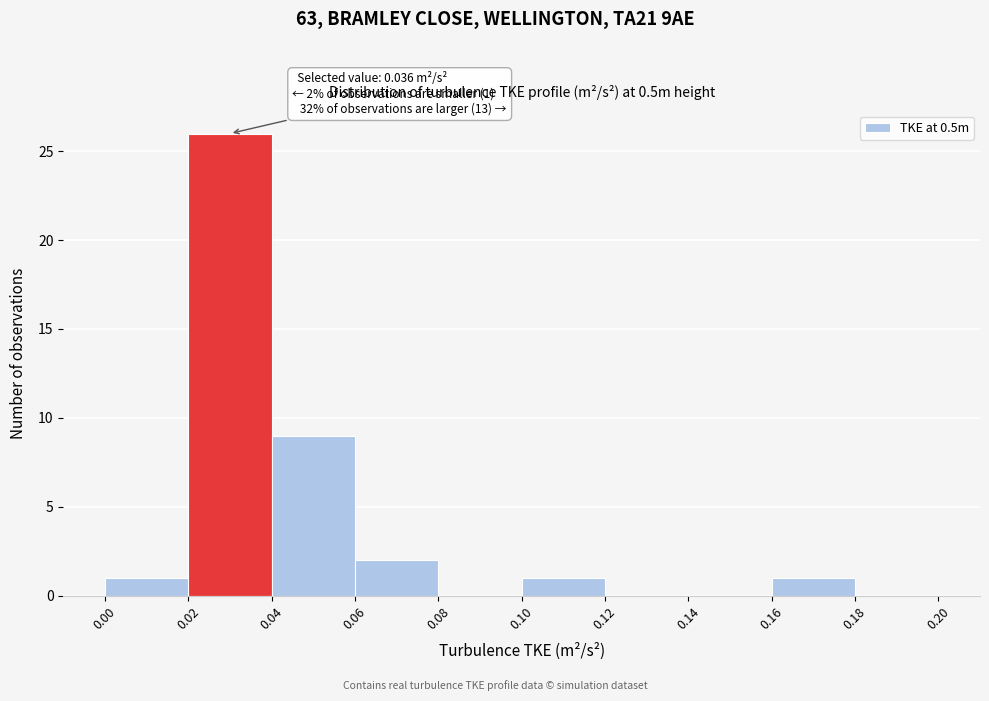

Over which range of the x-axis is the bar tallest?

0.02 to 0.04